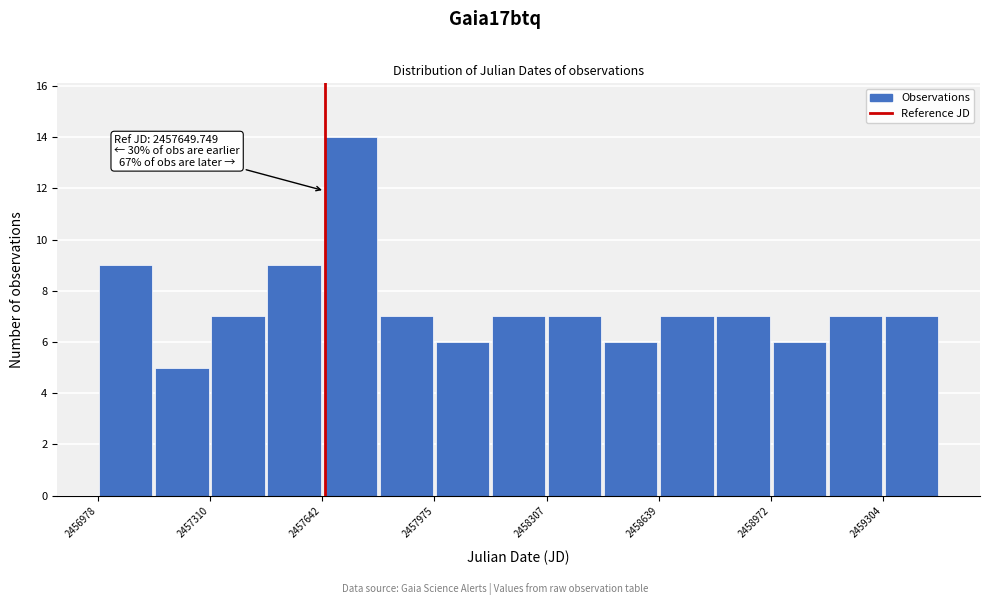

Read against the x-axis, roughly where is the centre of the tallest bar?

2457750